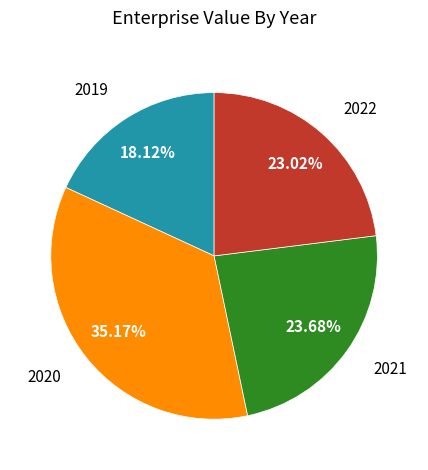

How many slices are in this pie chart?

4